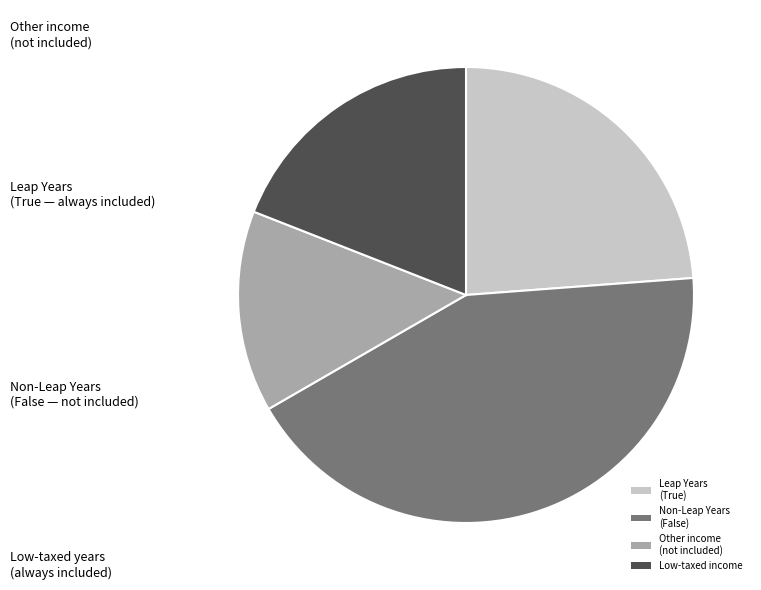

Which has a higher value, Other income (not included) or Non-Leap Years (False)?

Non-Leap Years (False)